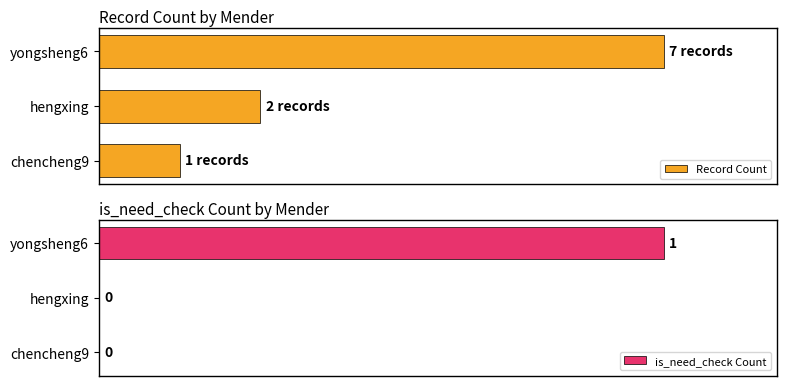

At which label does is_need_check Count reach its peak?

yongsheng6